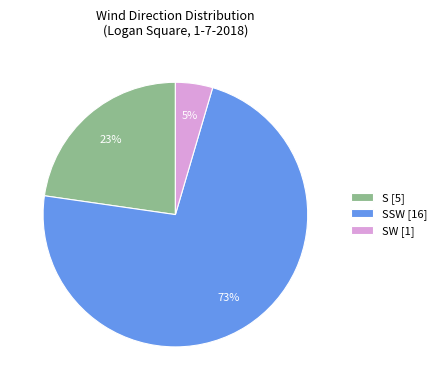

Between SSW [16] and SW [1], which is larger?

SSW [16]